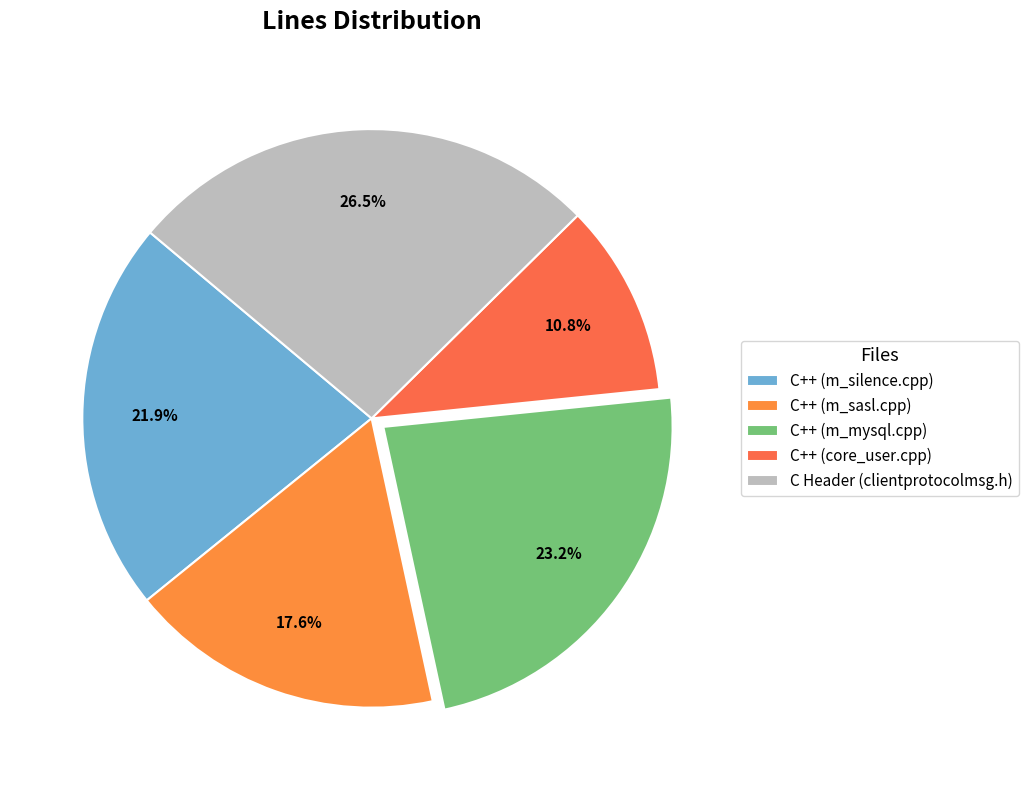

Combined, do C++ (m_sasl.cpp) and C++ (m_mysql.cpp) account for over 50%?

No